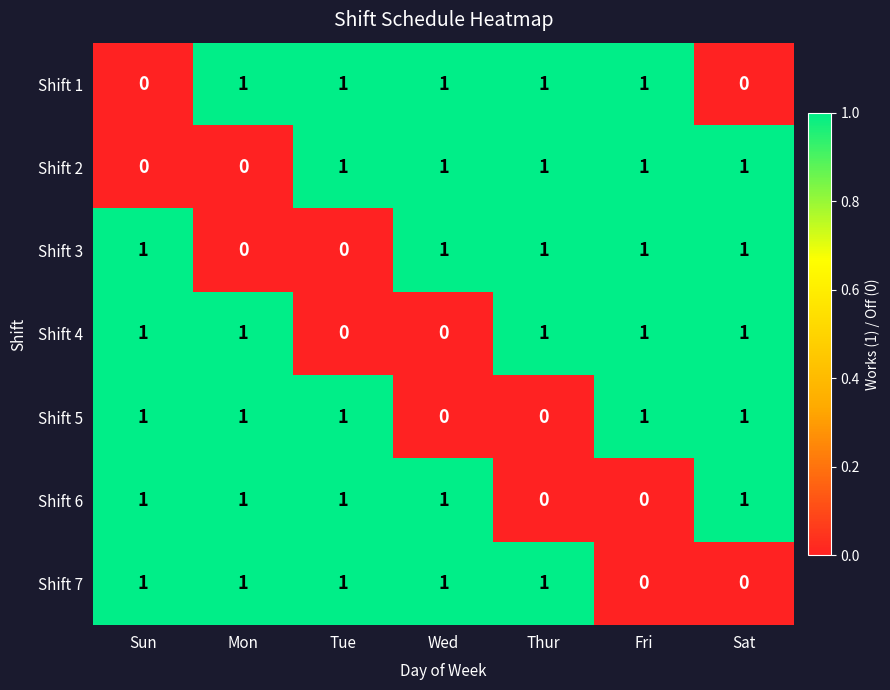

Count the Shift 6 values in the range 0 to 1.

7